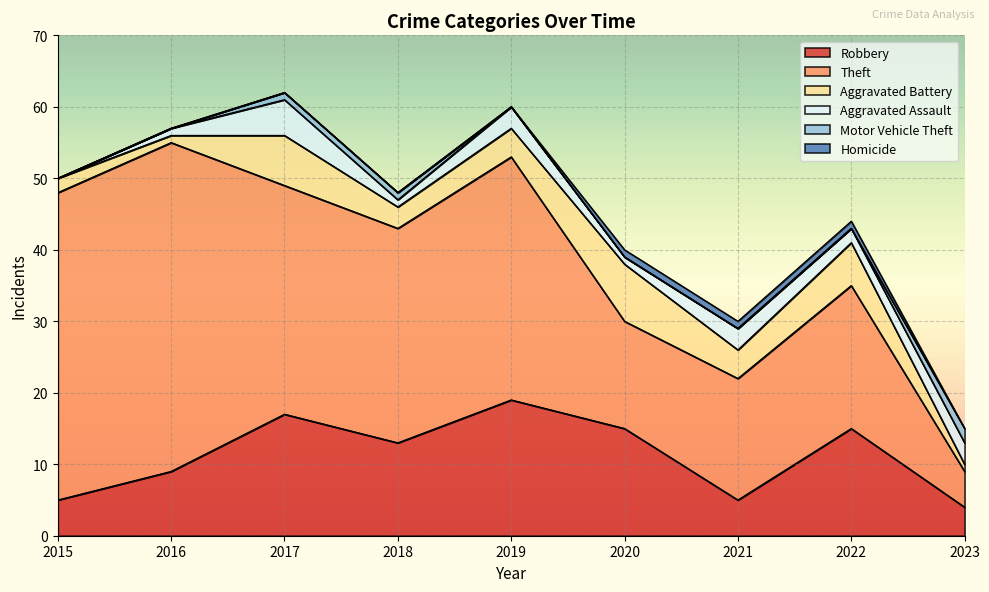

What is the difference between the Aggravated Battery values at 2015 and 2021?

2